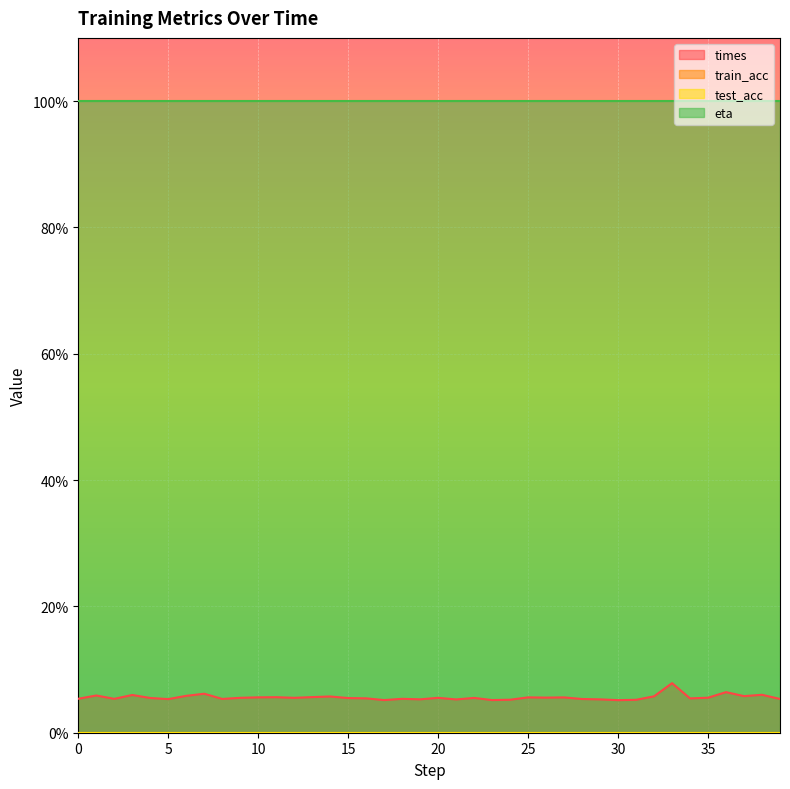

Rank the categories by train_acc value from highest to lowest.

0, 1, 2, 3, 4, 5, 6, 7, 8, 9, 10, 11, 12, 13, 14, 15, 16, 17, 18, 19, 20, 21, 22, 23, 24, 25, 26, 27, 28, 29, 30, 31, 32, 33, 34, 35, 36, 37, 38, 39